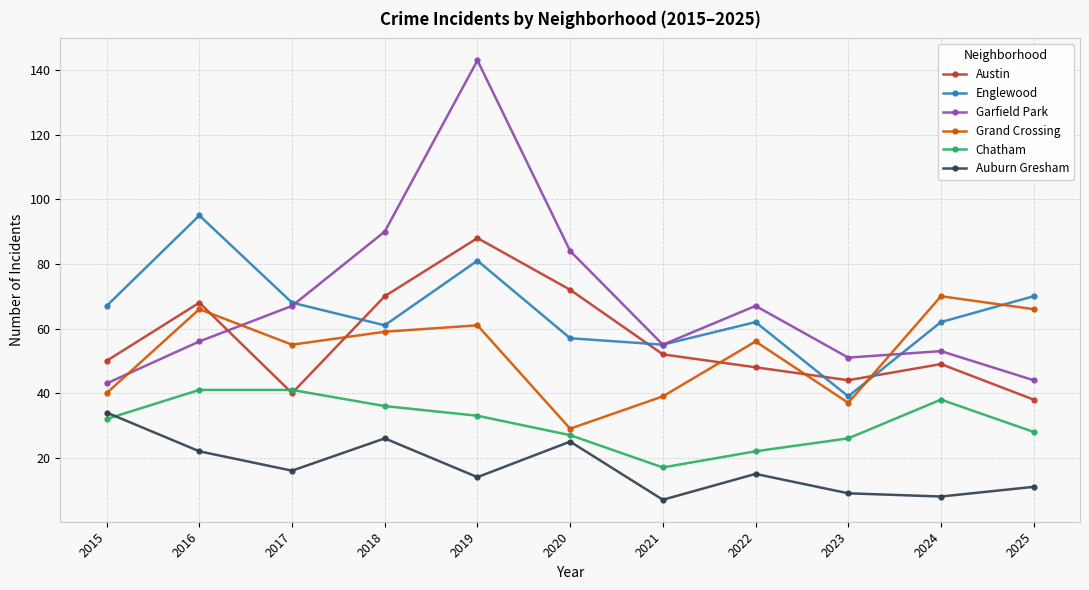

Does the chart display data point markers on the line(s)?

Yes